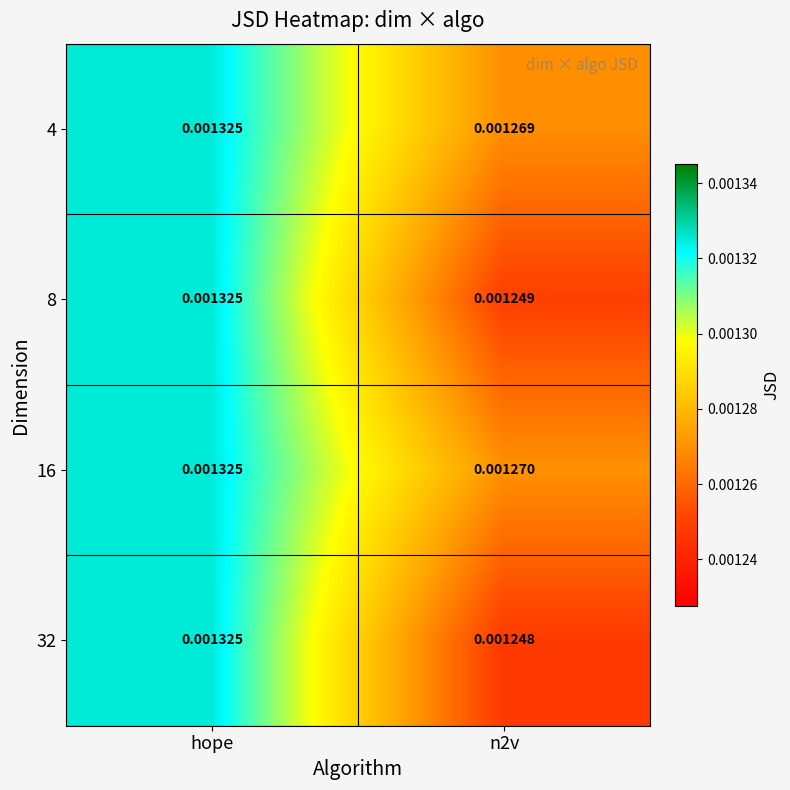

Is the value of 8 at n2v greater than the value of 4 at hope?

No